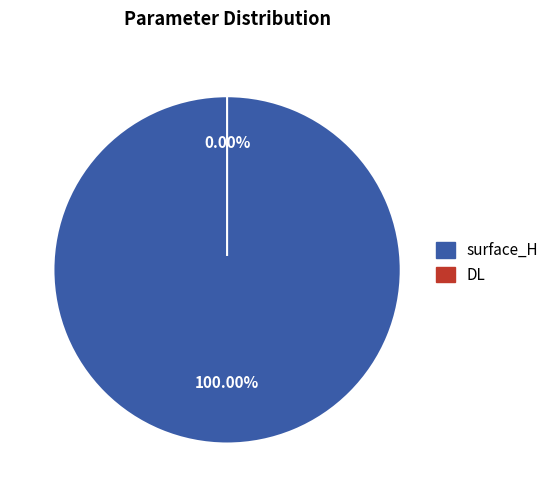

To the nearest percent, what is the difference between the largest and smallest slice percentages?

100%